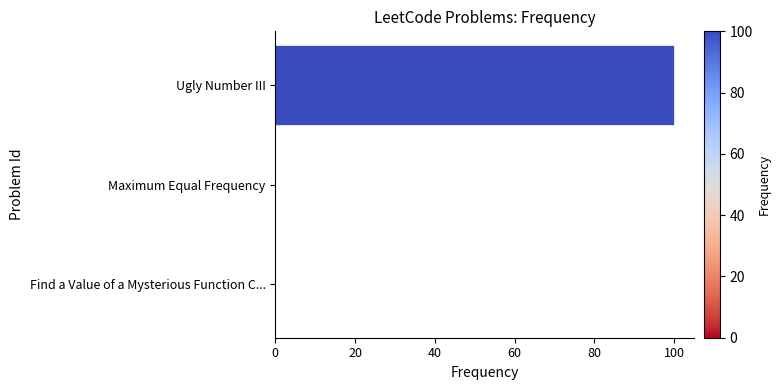

What is the sum of all values?

100